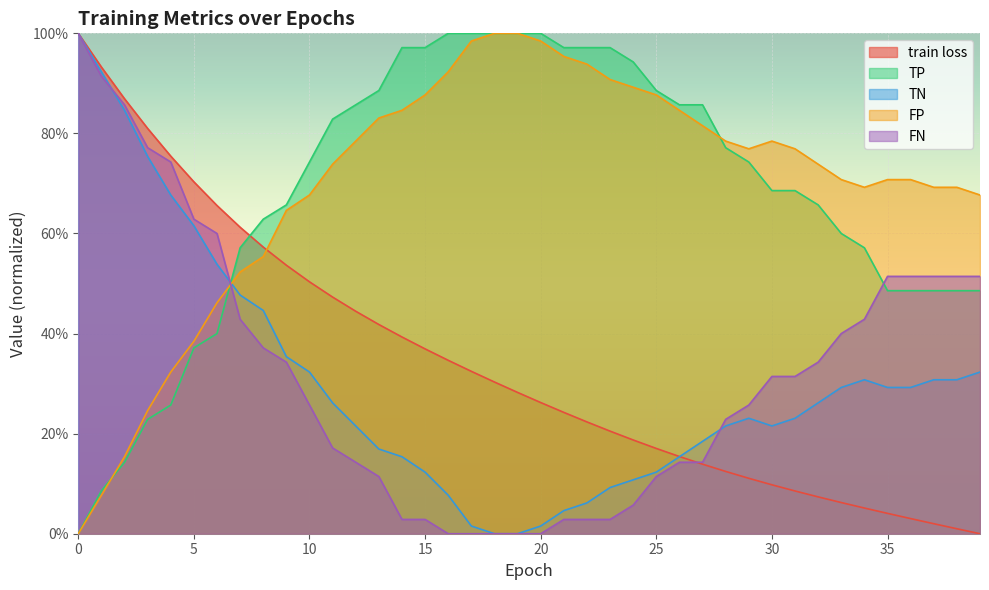

Where do FN and TP first cross each other?

6 and 7